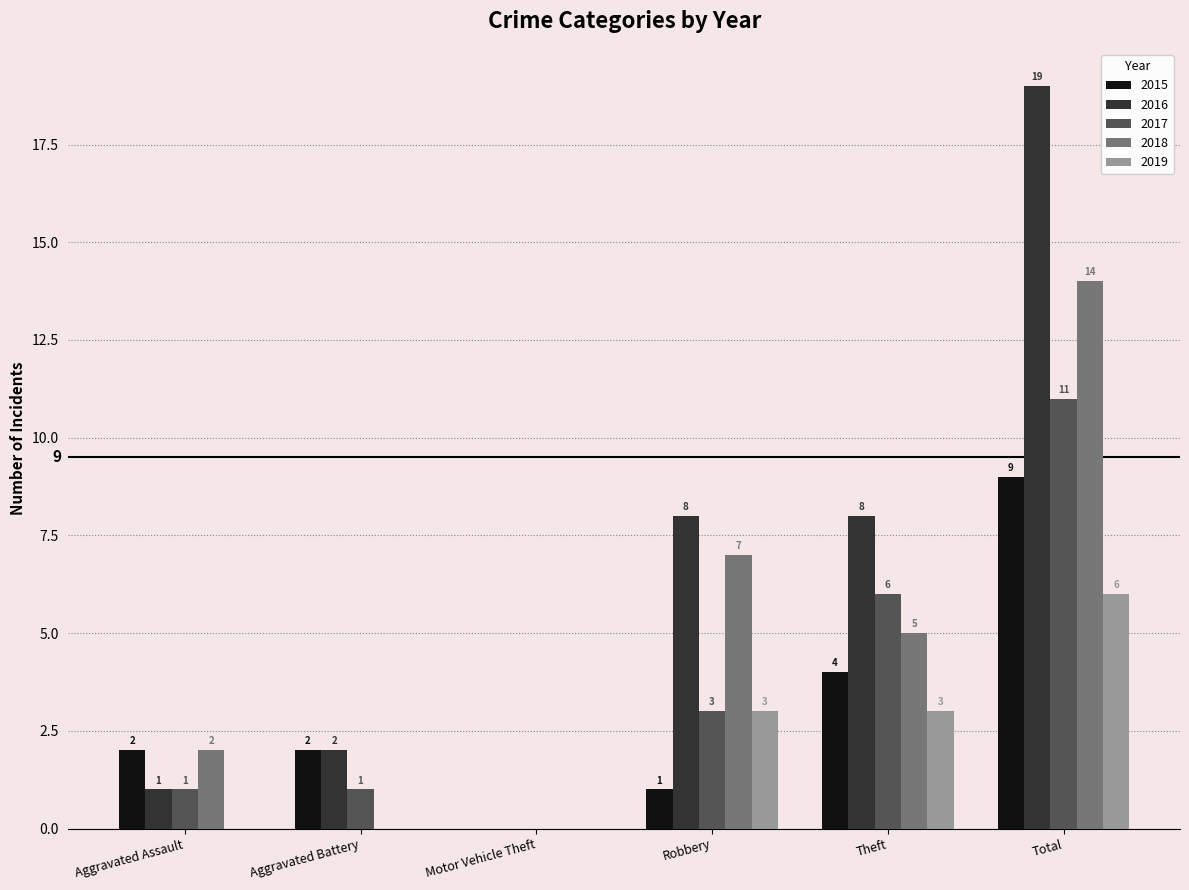

What are all the series names shown in the legend?

2015, 2016, 2017, 2018, 2019